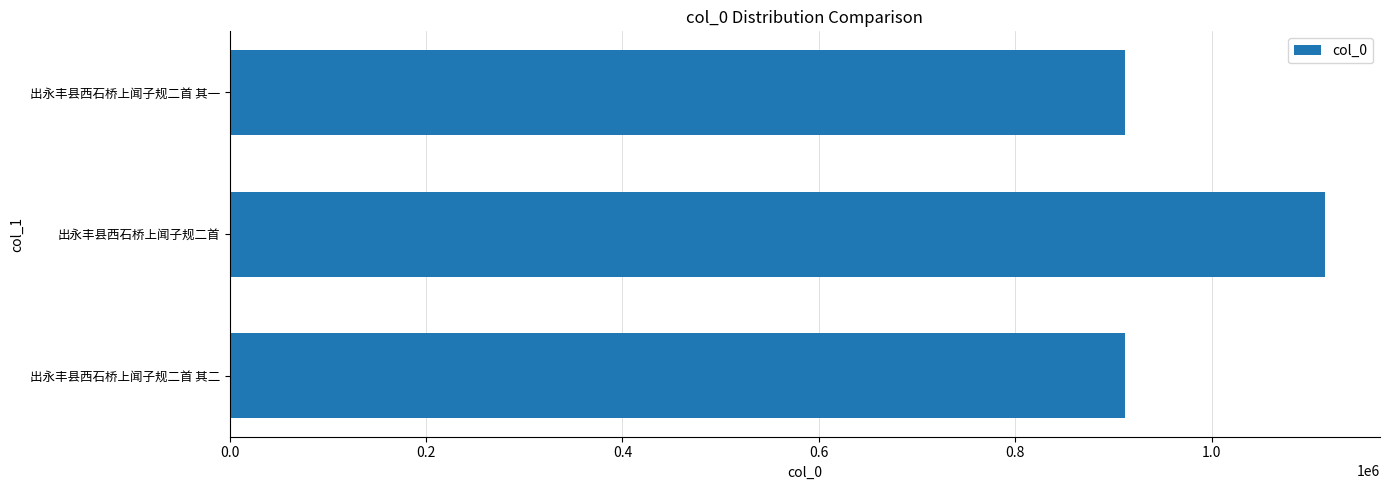

What is the difference between the maximum and minimum values?

203344